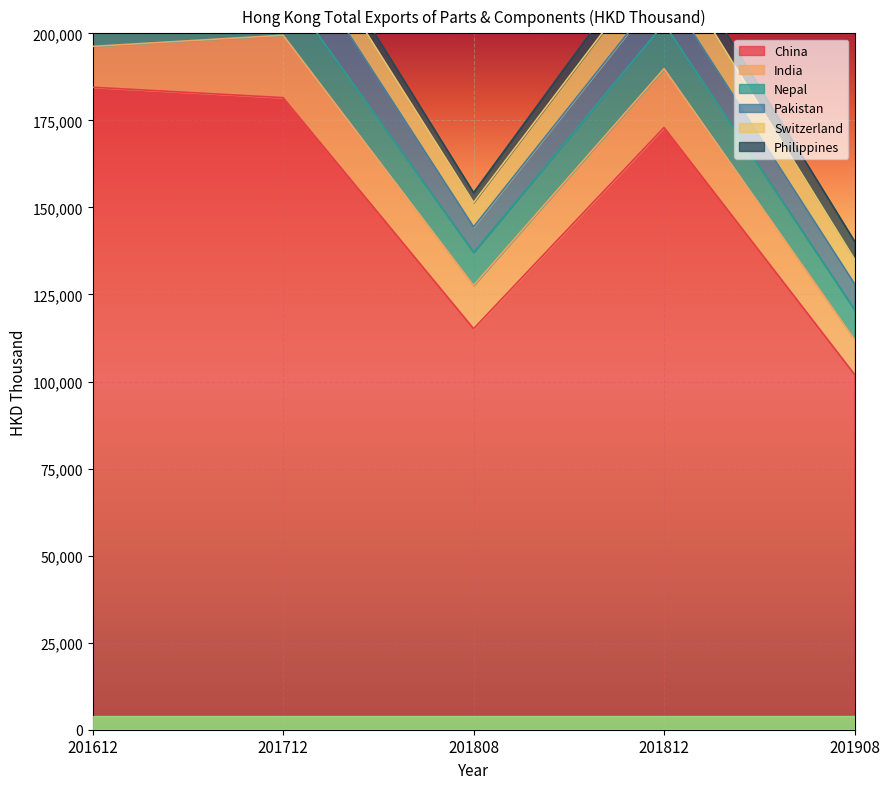

What is the lowest value of the India series?

10121.9